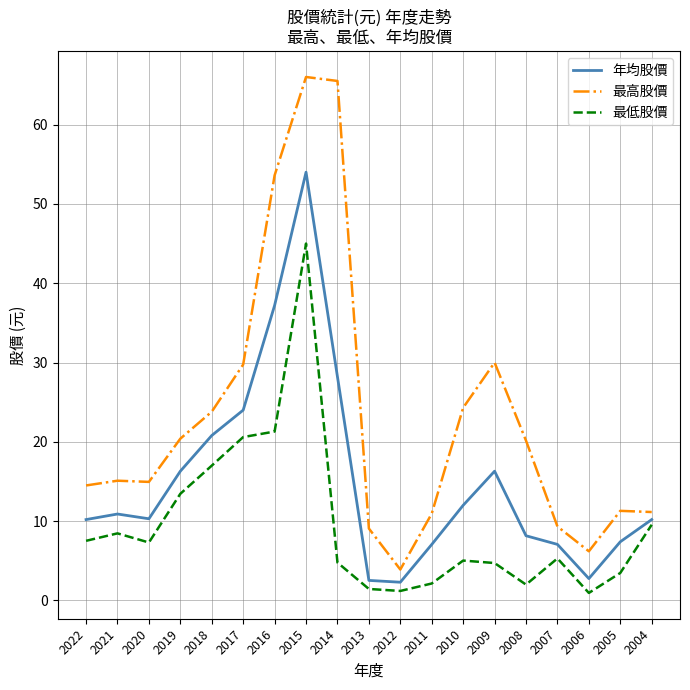

True or false: 最高股價 and 最低股價 intersect in this chart.

False